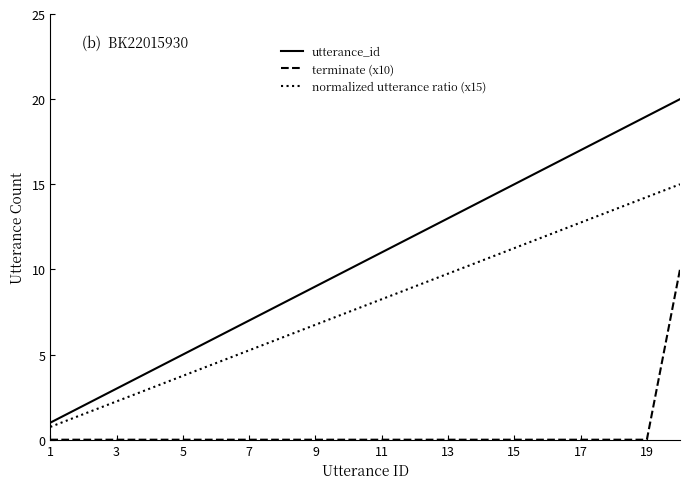

True or false: utterance_id and normalized utterance ratio (x15) cross at least once.

False